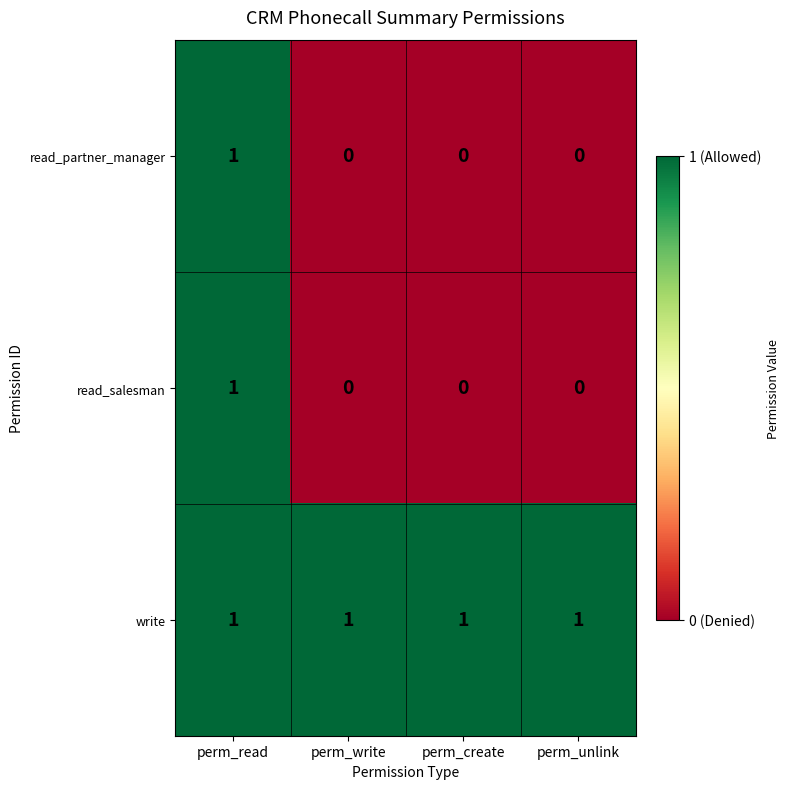

Reading left to right, list all the values displayed in this chart.

read_partner_manager: perm_read=1	perm_write=0	perm_create=0	perm_unlink=0
read_salesman: perm_read=1	perm_write=0	perm_create=0	perm_unlink=0
write: perm_read=1	perm_write=1	perm_create=1	perm_unlink=1